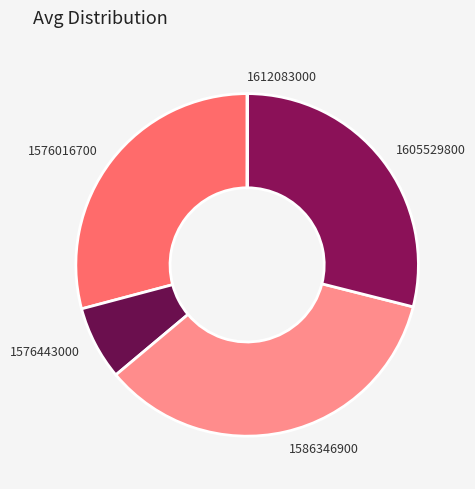

Do 1576016700 and 1586346900 together represent more than half of the pie?

Yes